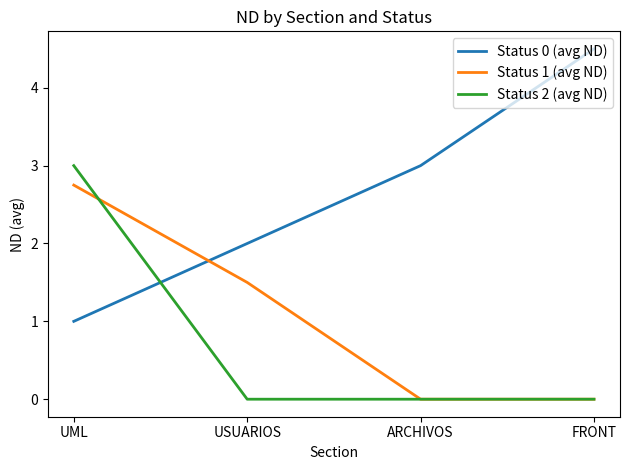

Is it true that Status 0 (avg ND) equals 1.6 at UML?

False